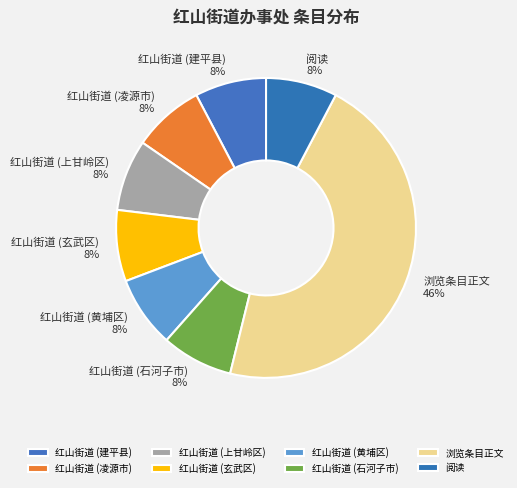

Approximately how many times larger is the value at 红山街道 (石河子市) compared to 浏览条目正文?

0.2